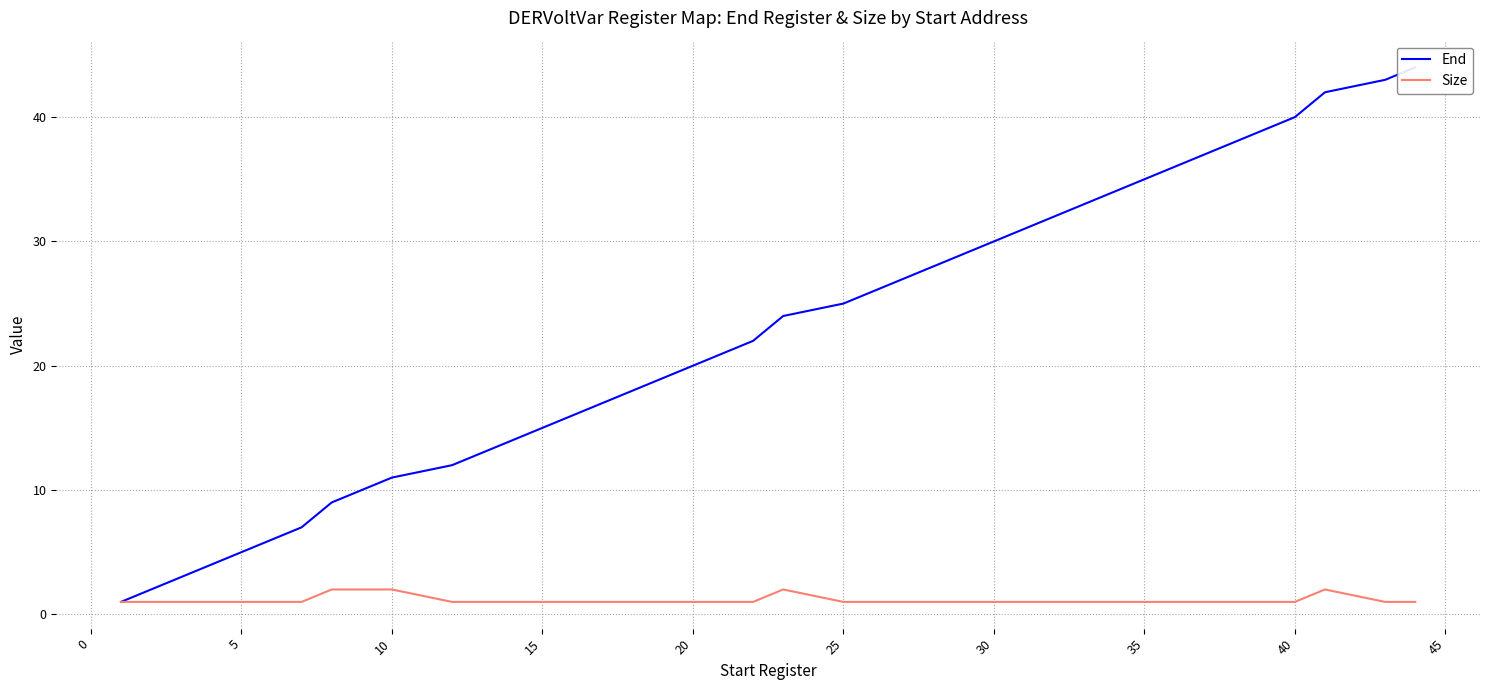

What are all the series names shown in the legend?

End, Size